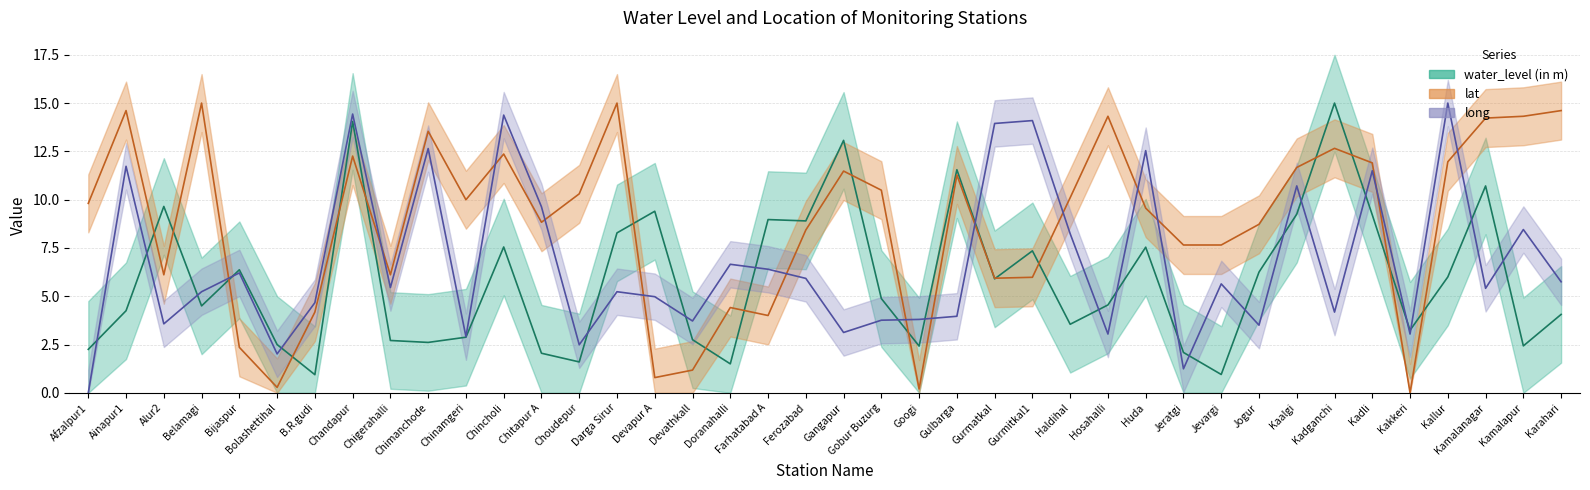

What is the label of the 4th point from the left?

Belamagi